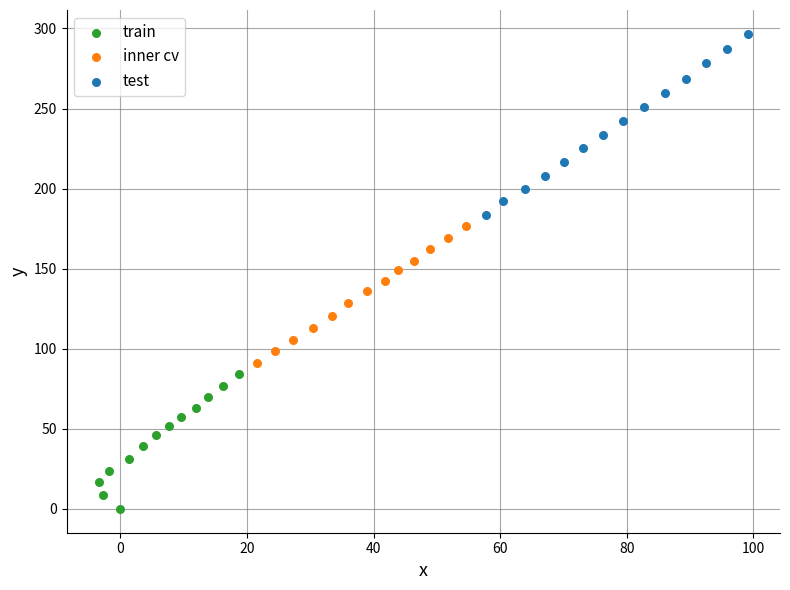

Which series contains the highest Y value?

test